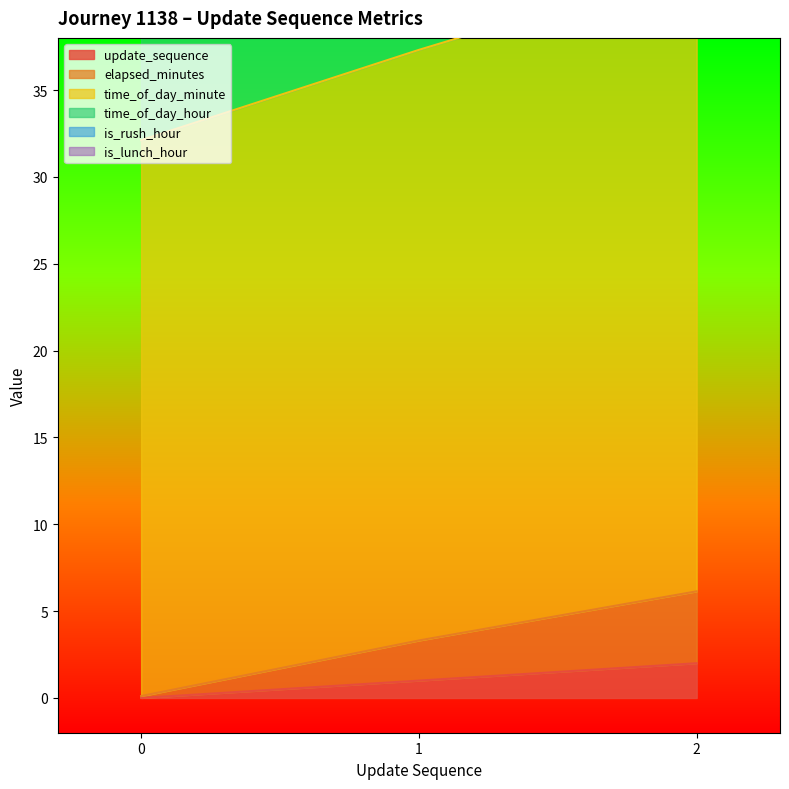

At which category is the sum across all series the highest?

2